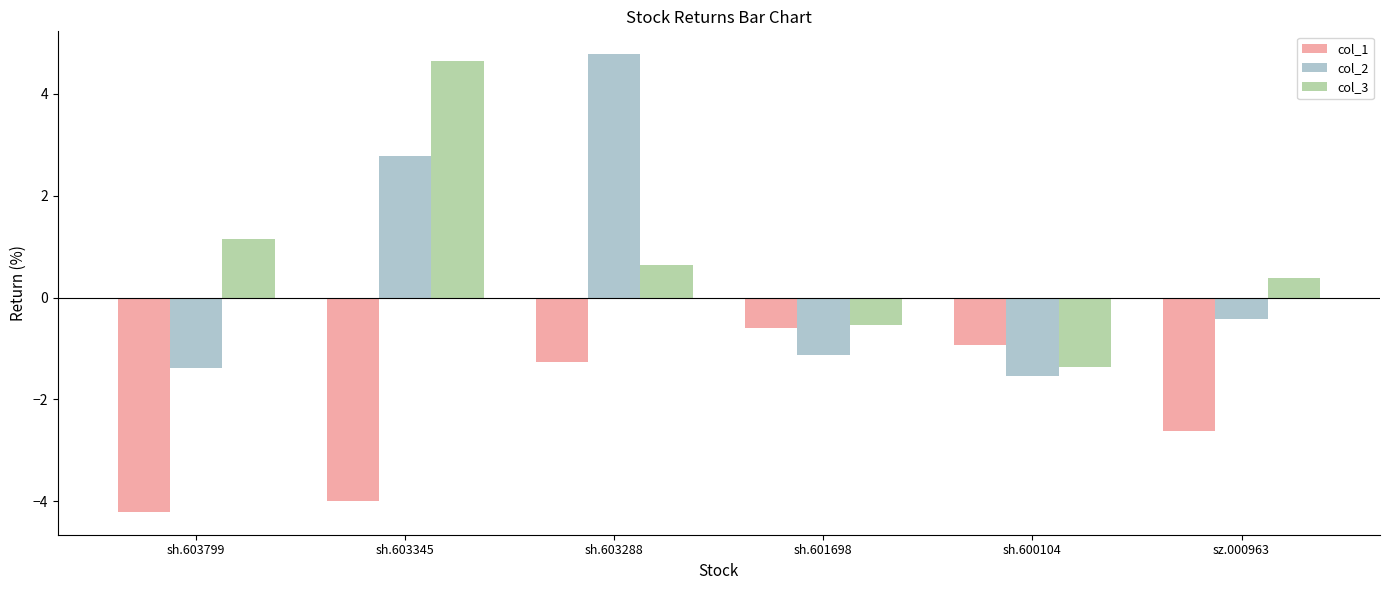

What is the spread (max minus min) of values at sz.000963?

3.0